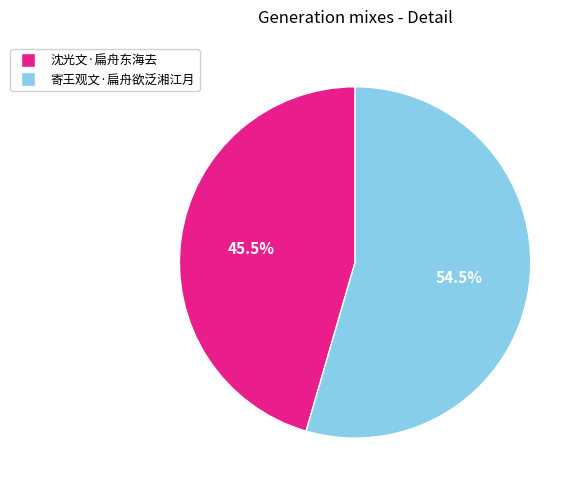

Combined, do 寄王观文·扁舟欲泛湘江月 and 沈光文·扁舟东海去 account for over 50%?

Yes